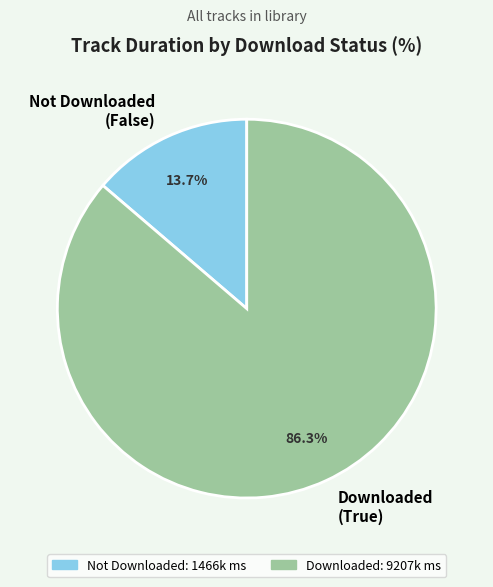

Count the number of slices in the pie.

2